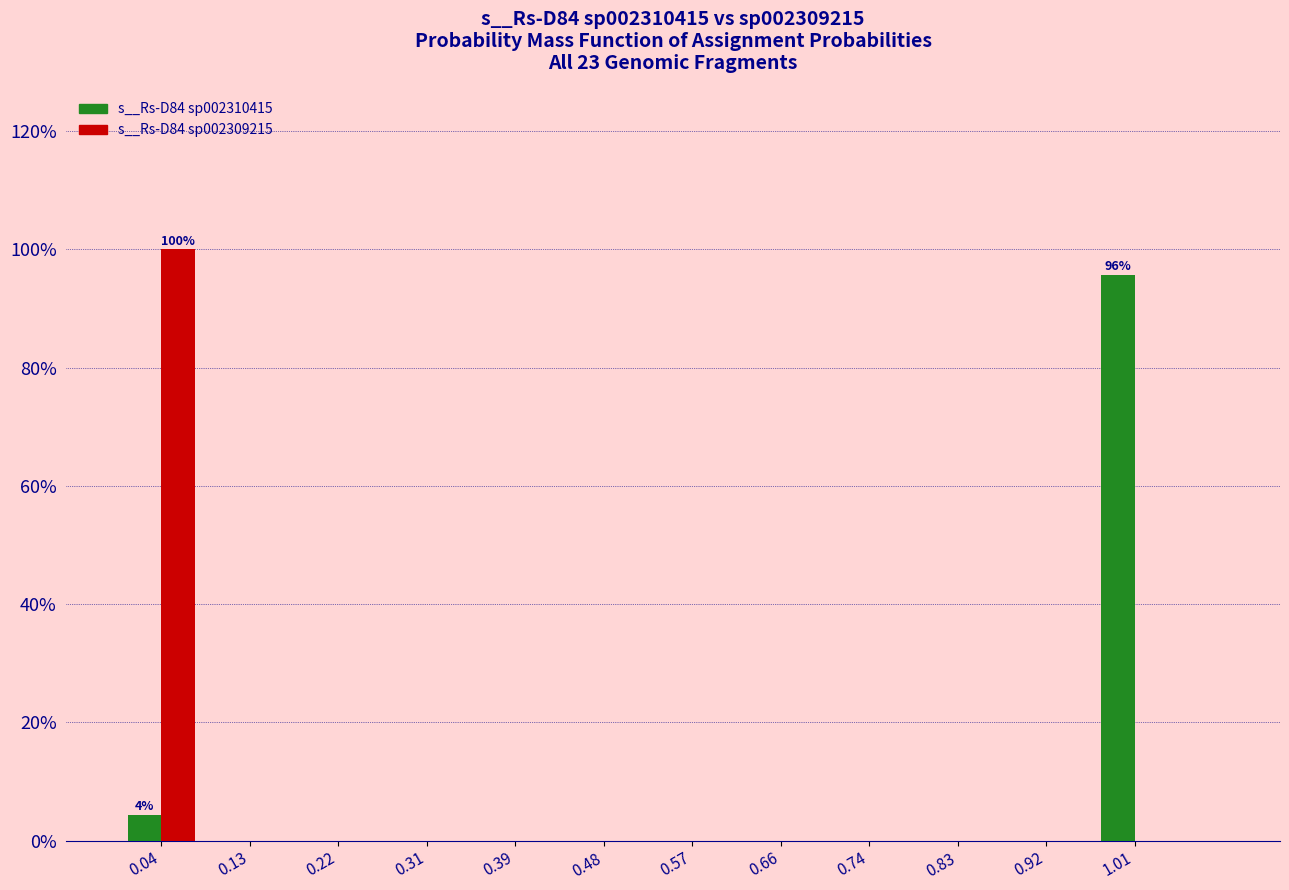

In the s__Rs-D84 sp002310415 series, which range on the x-axis has the tallest bar?

0.96 to 1.05